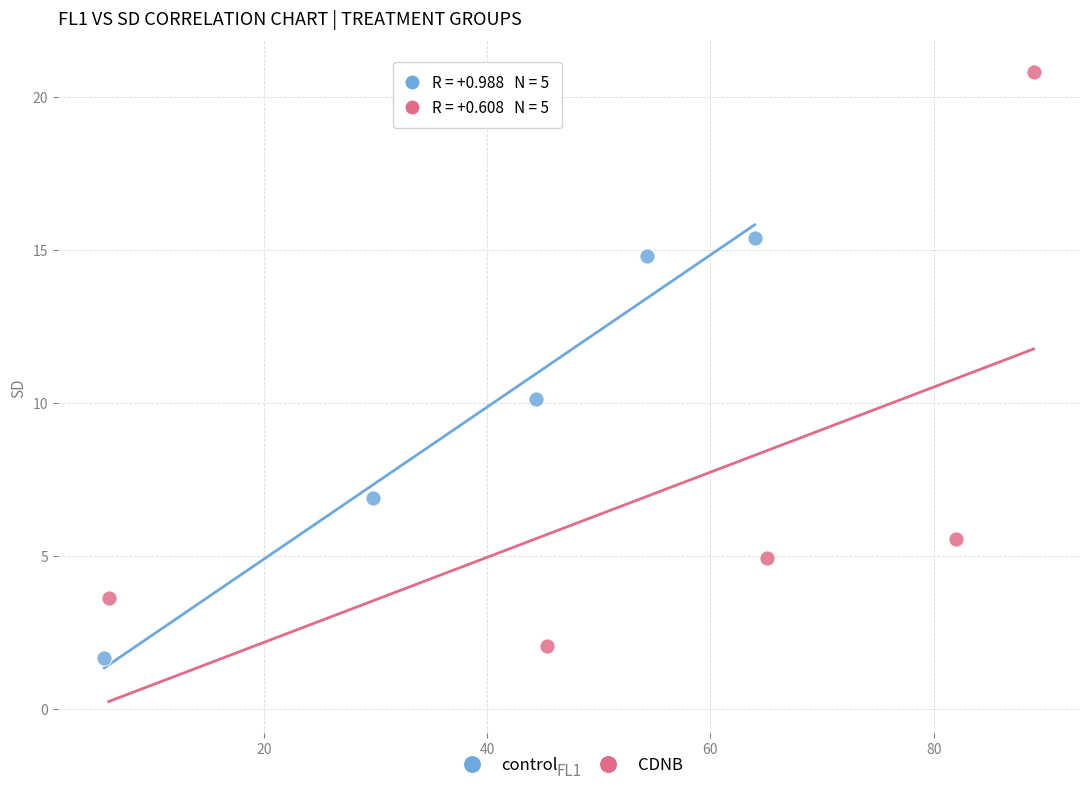

Which series contains the highest Y value?

CDNB